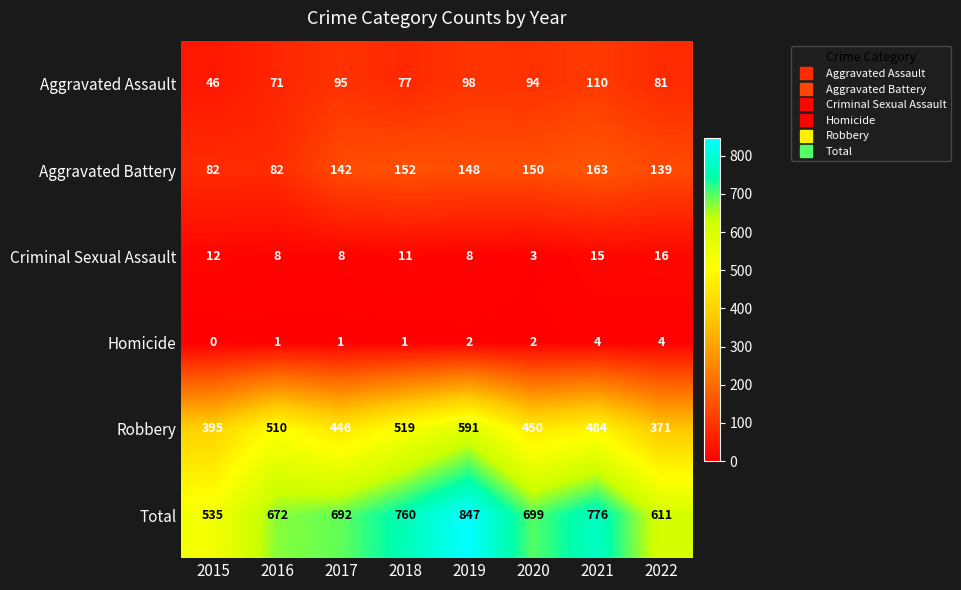

What is the average value of the Total series?

699